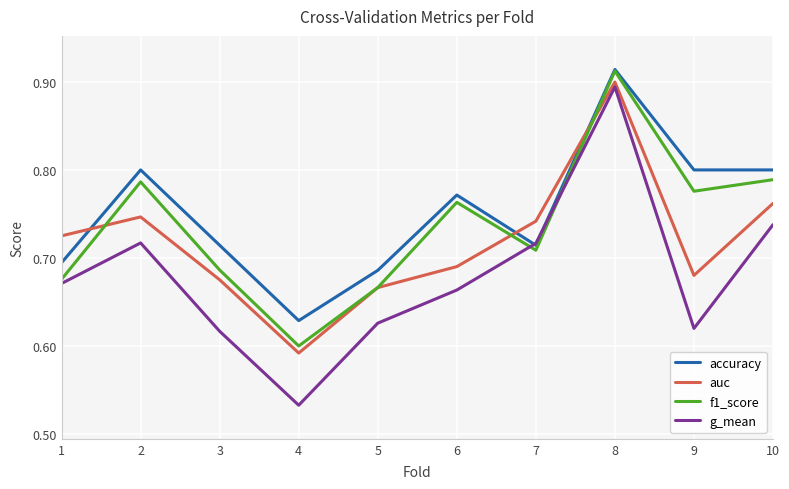

What are all the series names shown in the legend?

accuracy, auc, f1_score, g_mean